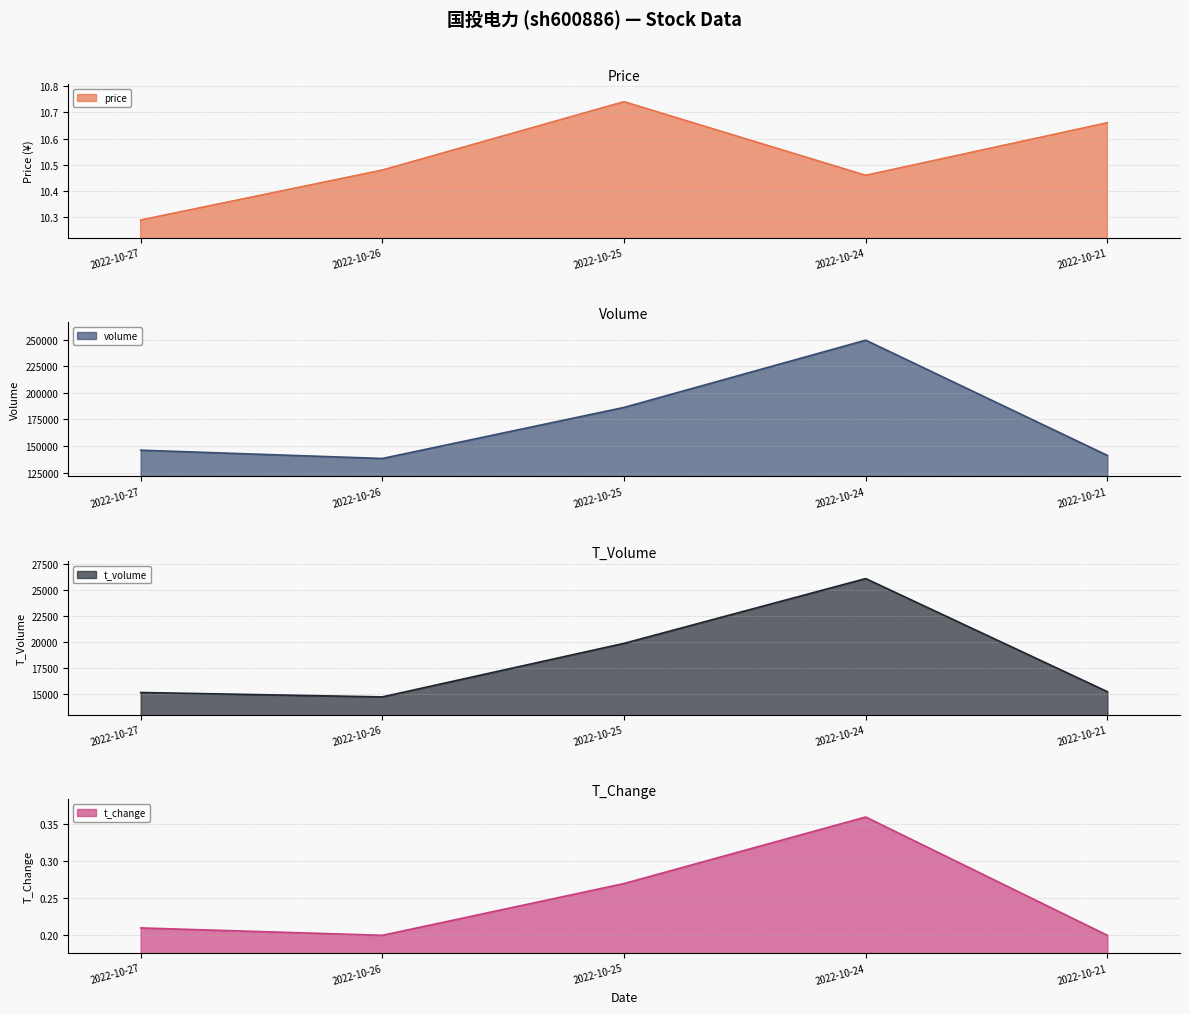

Reading right to left, what are all the values shown in this chart?

price: 2022-10-21=10.7	2022-10-24=10.5	2022-10-25=10.7	2022-10-26=10.5	2022-10-27=10.3
volume: 2022-10-21=141302.0	2022-10-24=249407.0	2022-10-25=186327.0	2022-10-26=138428.0	2022-10-27=146190.0
t_volume: 2022-10-21=15214.0	2022-10-24=26060.0	2022-10-25=19849.0	2022-10-26=14715.0	2022-10-27=15138.0
t_change: 2022-10-21=0.2	2022-10-24=0.4	2022-10-25=0.3	2022-10-26=0.2	2022-10-27=0.2